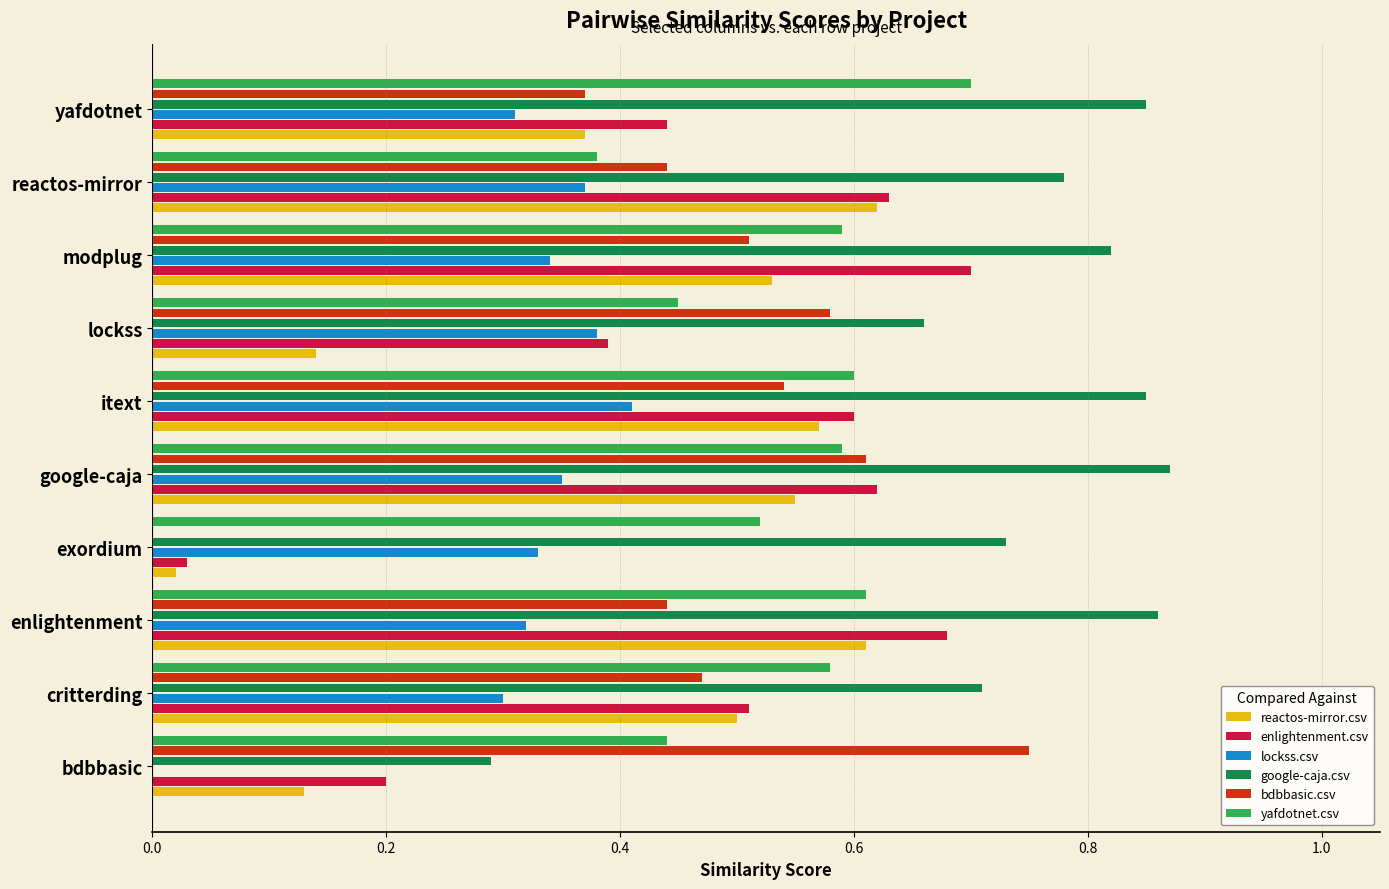

The reactos-mirror.csv series shows 0.0 at exordium. True or false?

True